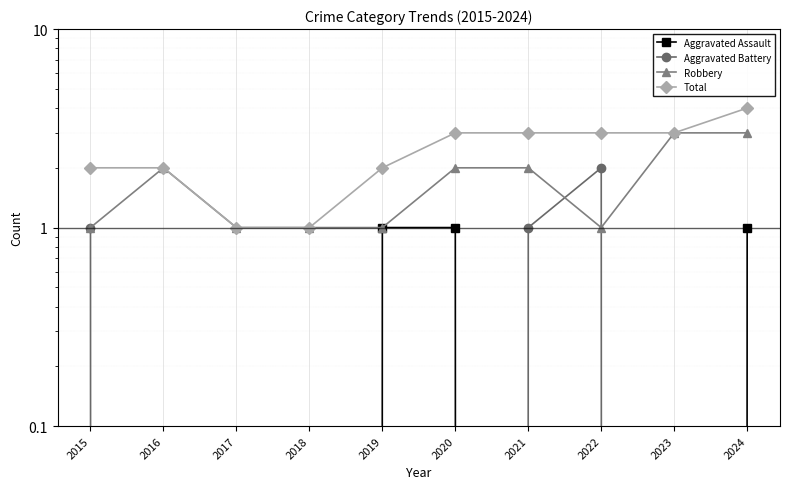

List the series in order of their peak value, lowest first.

Aggravated Assault, Aggravated Battery, Robbery, Total